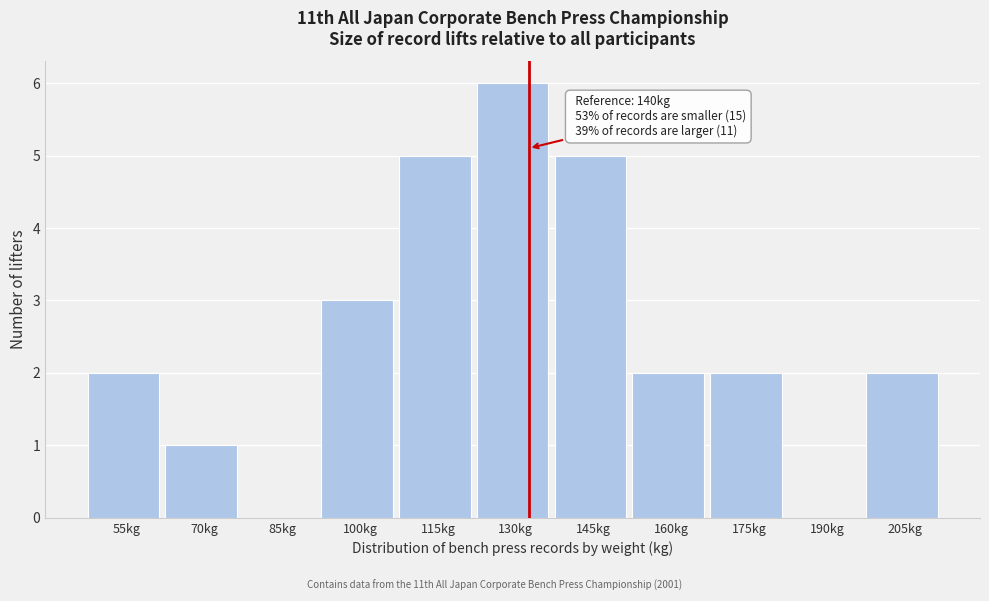

Reading left to right, transcribe all the data shown in this chart.

55kg=2	70kg=1	85kg=0	100kg=3	115kg=5	130kg=6	145kg=5	160kg=2	175kg=2	190kg=0	205kg=2